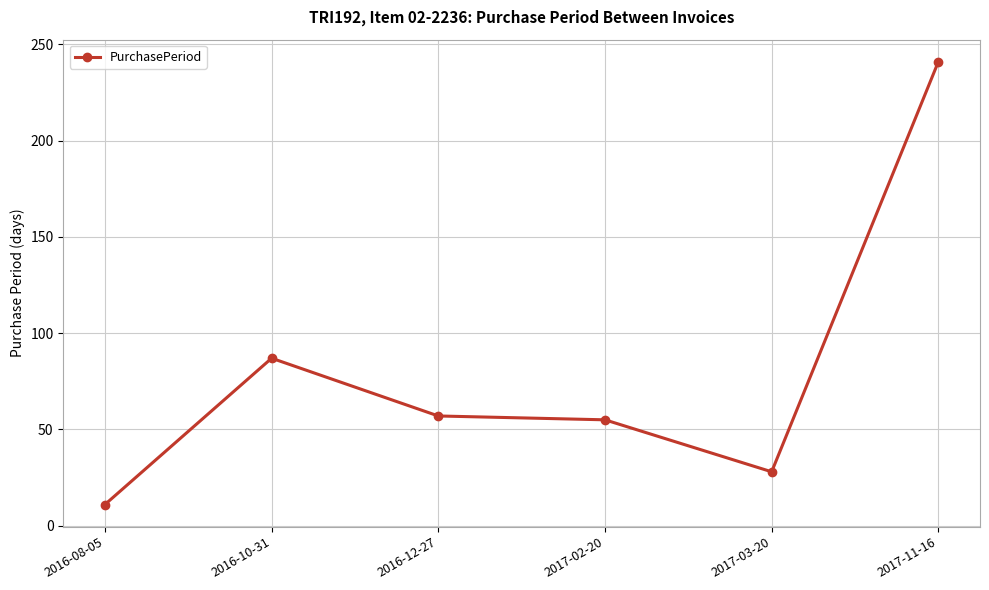

What is the label of the 1st point from the left?

2016-08-05